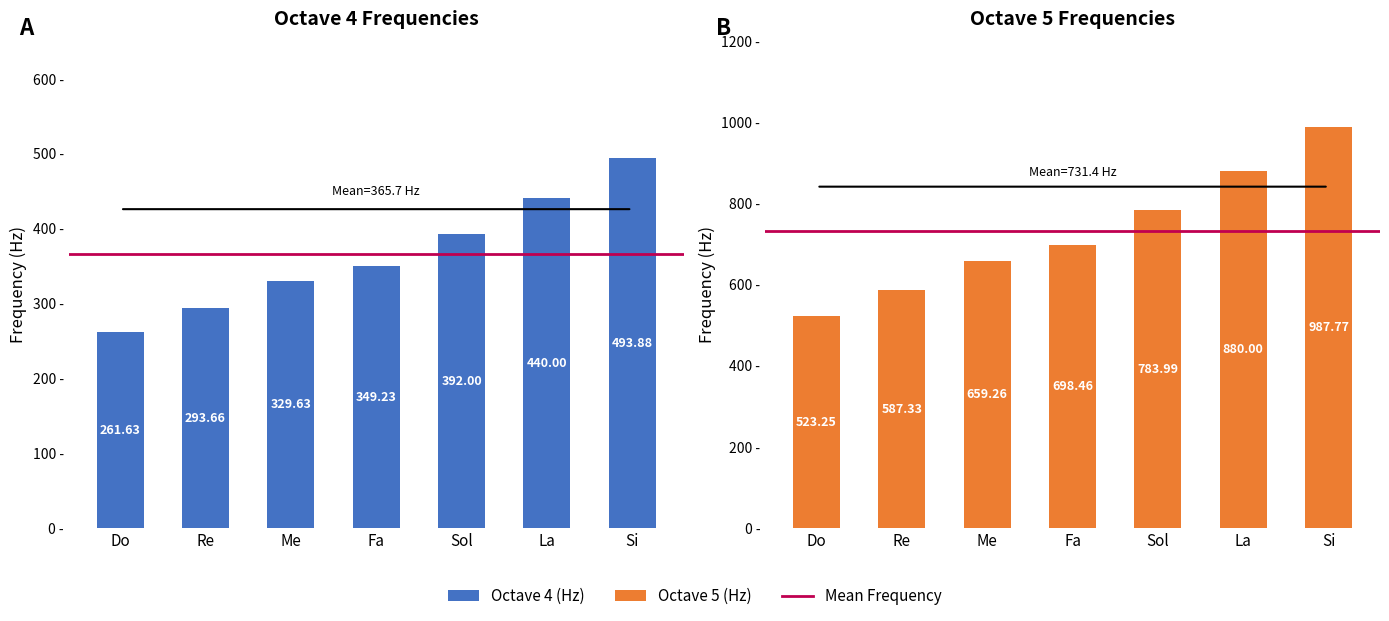

At how many categories does at least one series exceed 904?

1